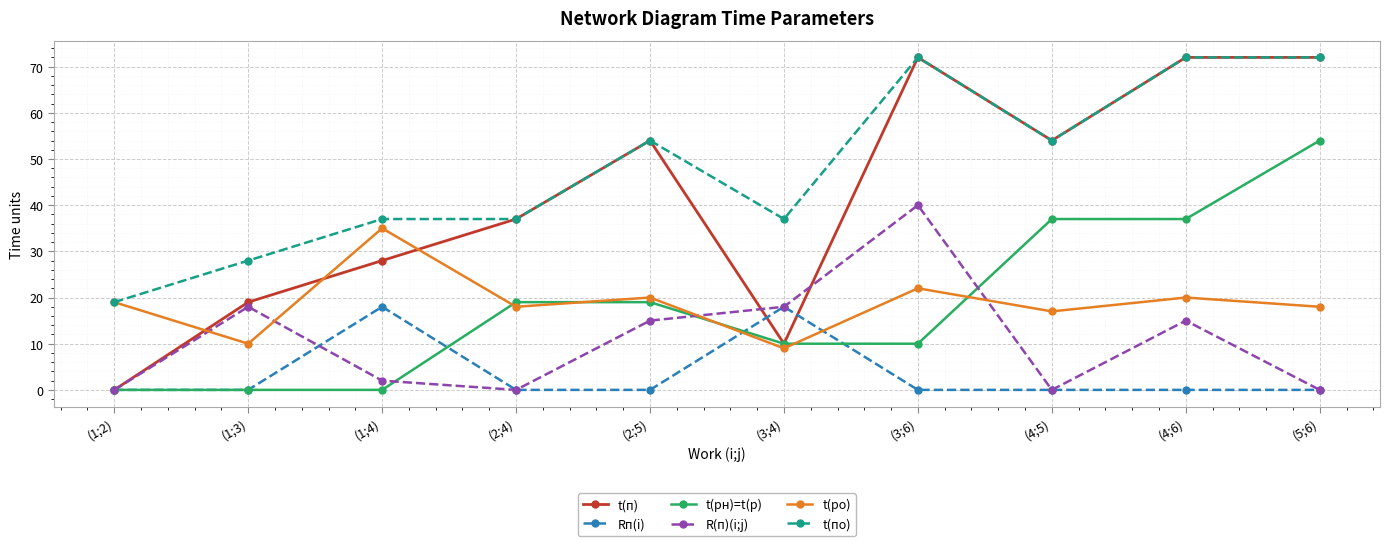

True or false: t(ро) has a value of 62 at (1;4).

False